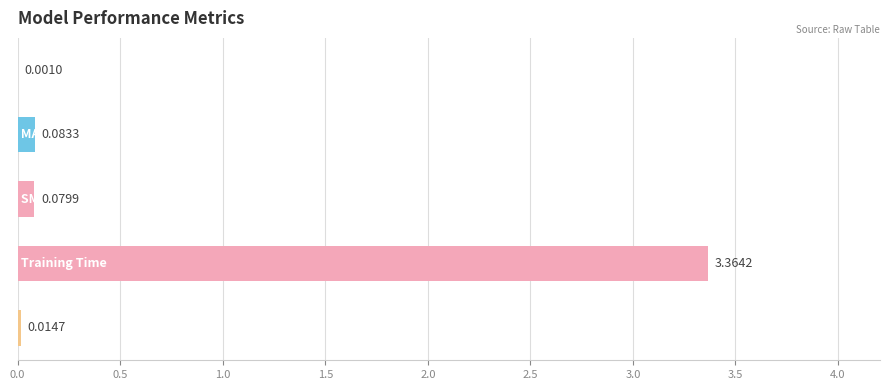

What is the difference between the maximum and minimum values?

3.4